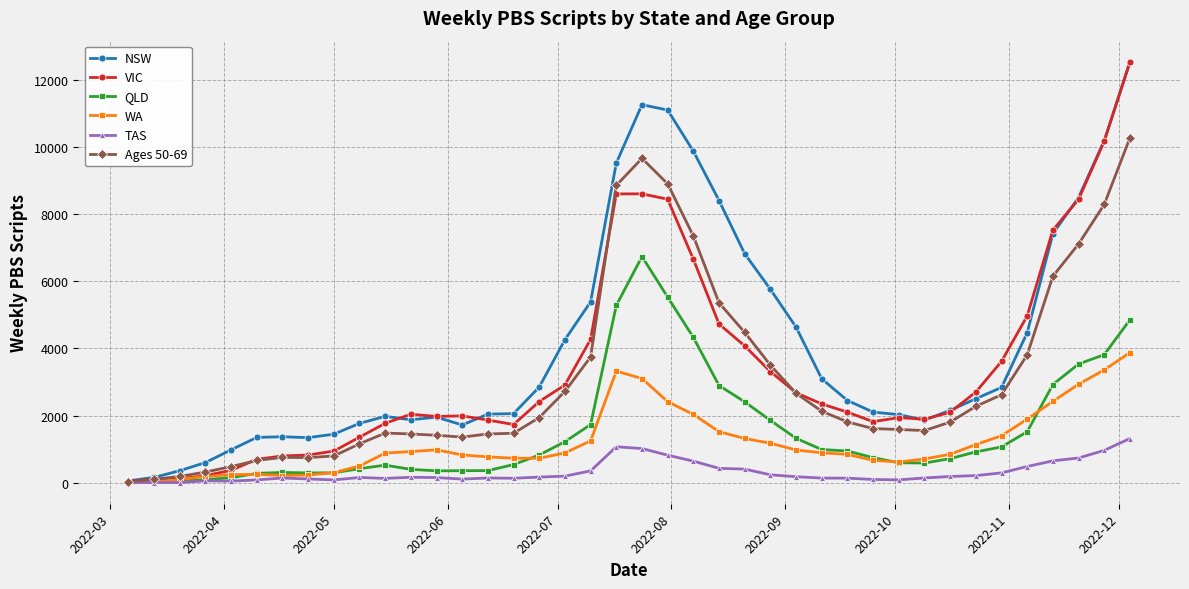

How many distinct data groups are displayed?

6